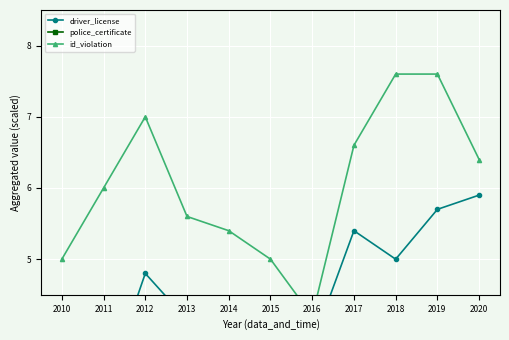

How many lines are shown in the chart?

3